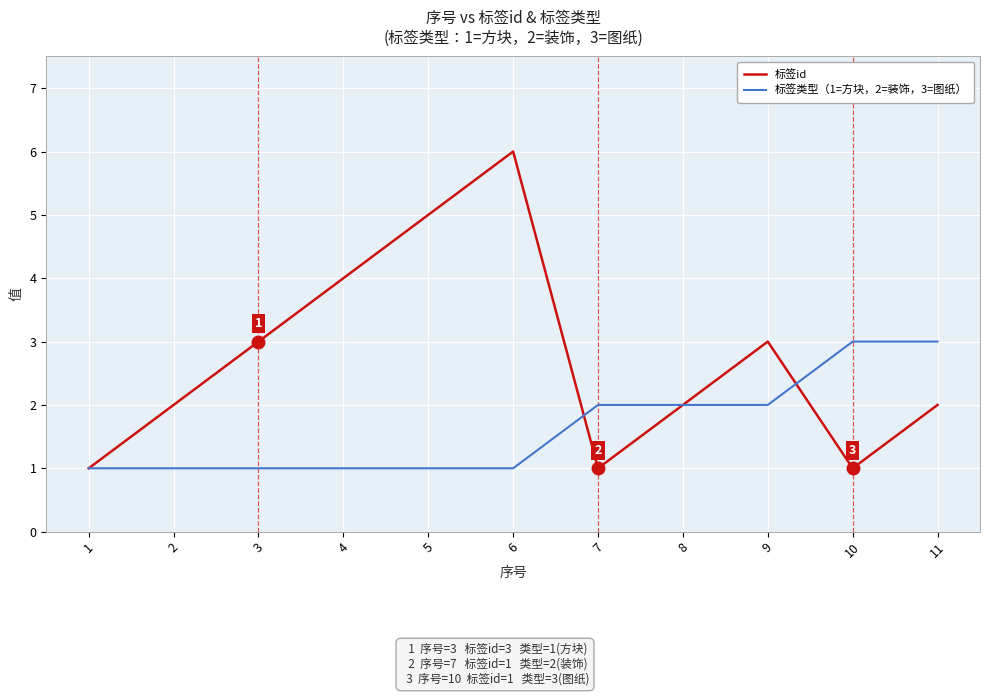

True or false: 标签类型（1=方块，2=装饰，3=图纸） and 标签id intersect in this chart.

True